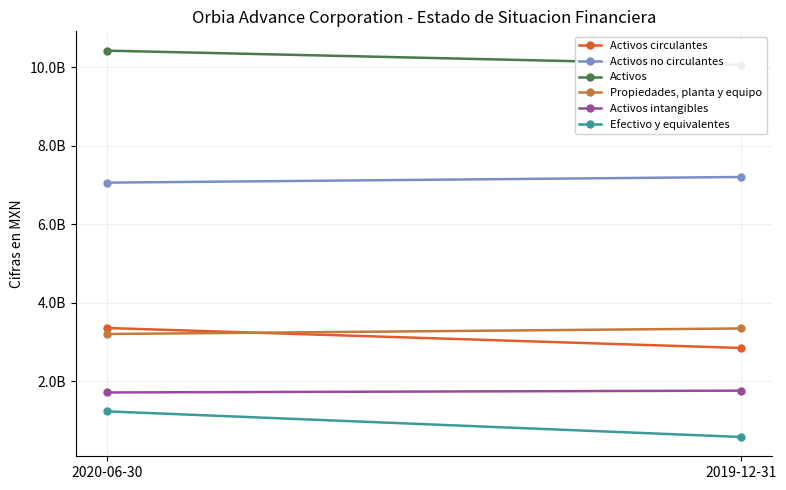

At which category is the sum across all series the highest?

2020-06-30